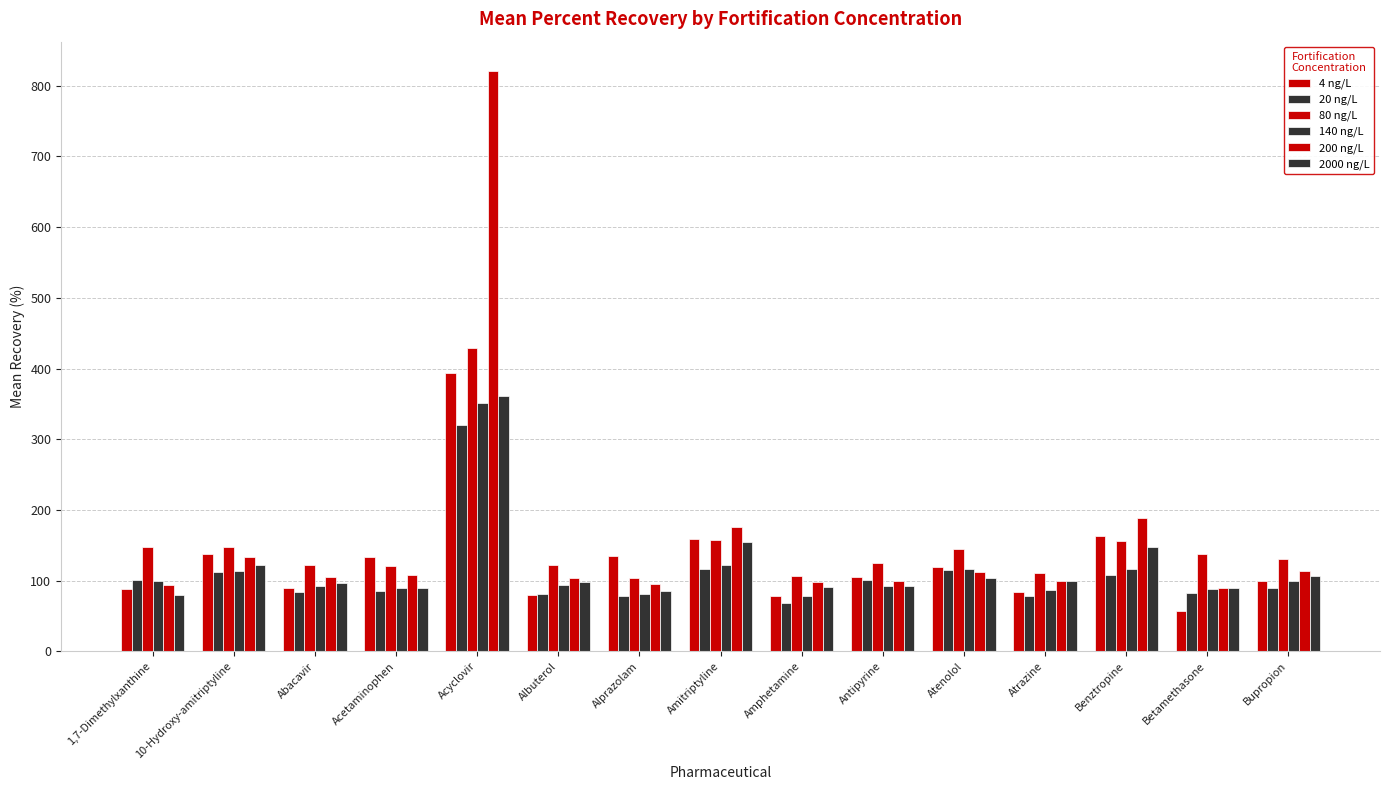

How many data points in 20 ng/L are less than 89?

7